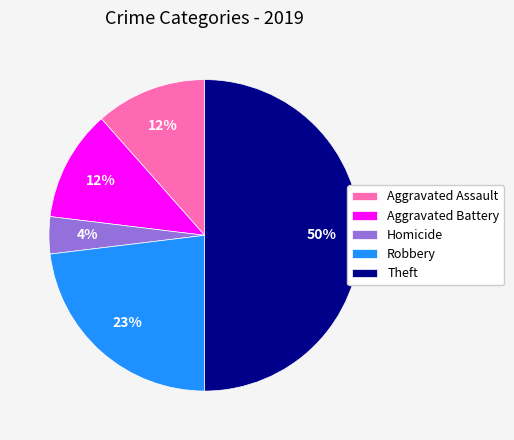

How many slices are in this pie chart?

5